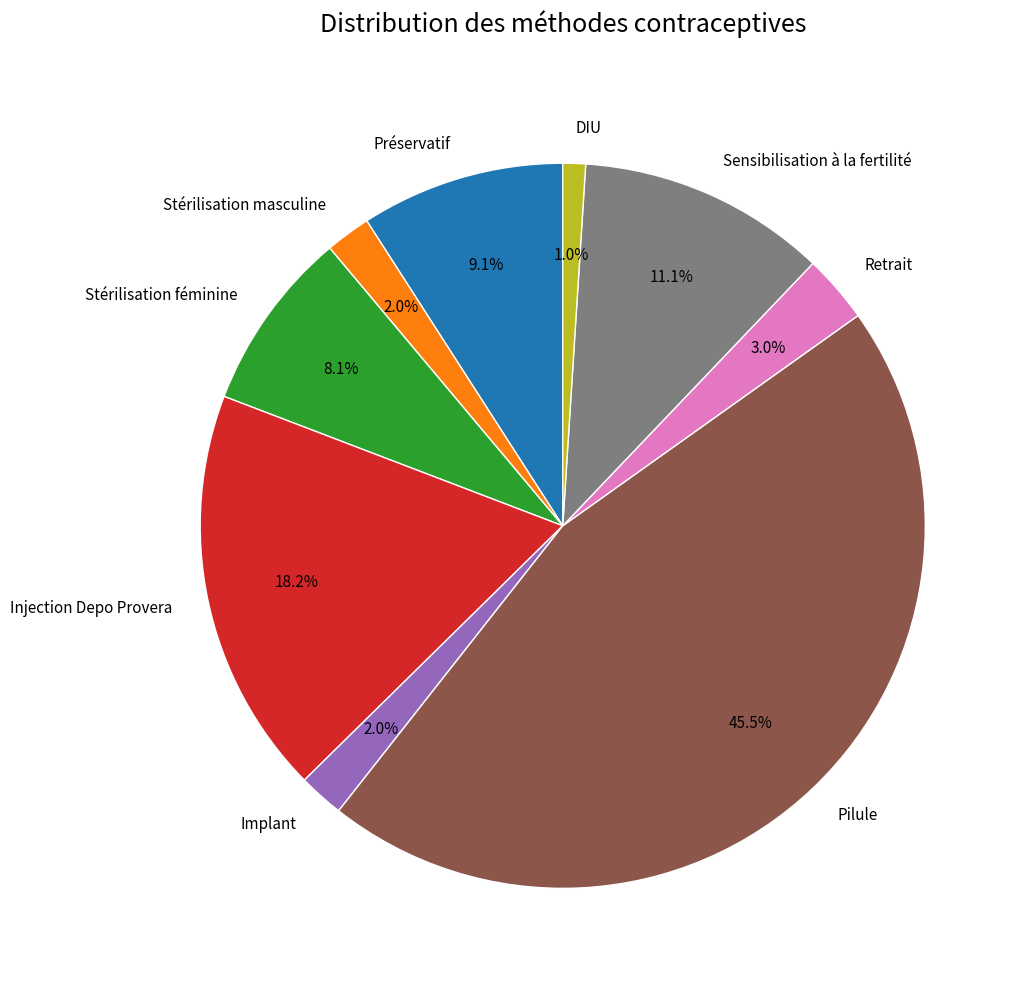

Between Préservatif and Stérilisation masculine, which is larger?

Préservatif